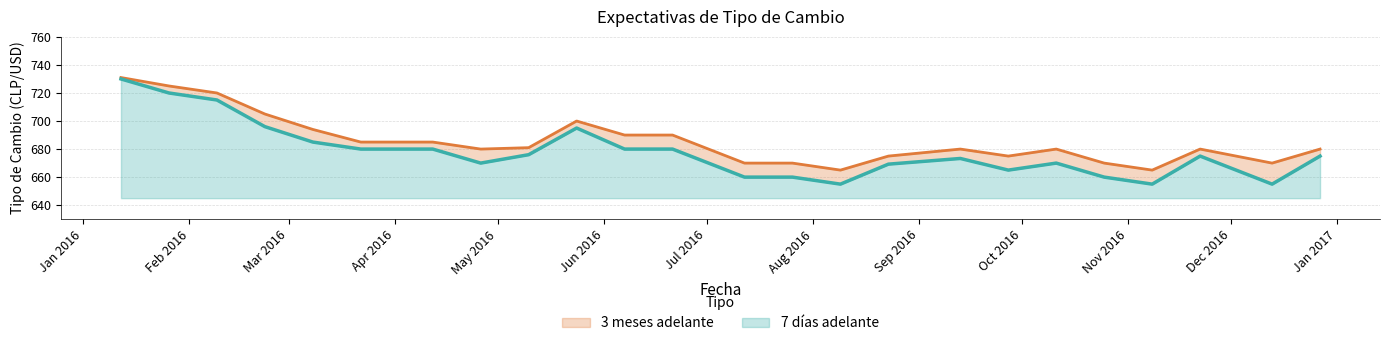

List the series in order of their peak value, lowest first.

7 días adelante, 3 meses adelante